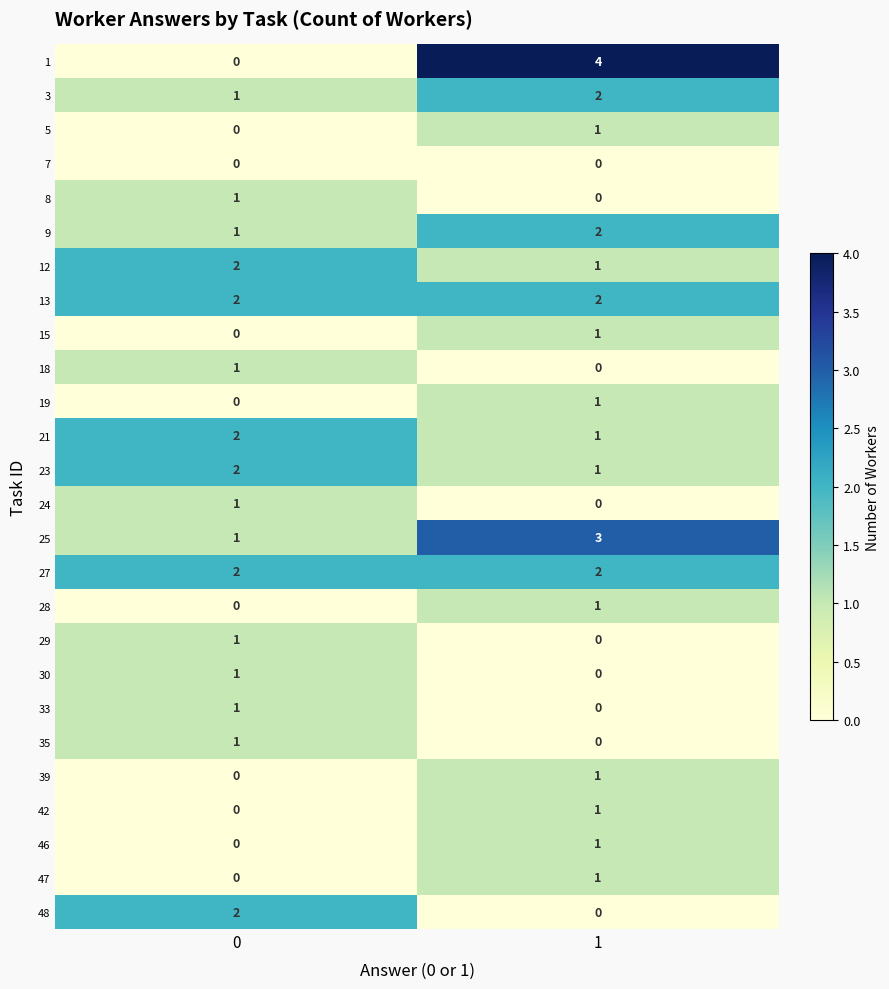

What is the greatest value displayed?

4